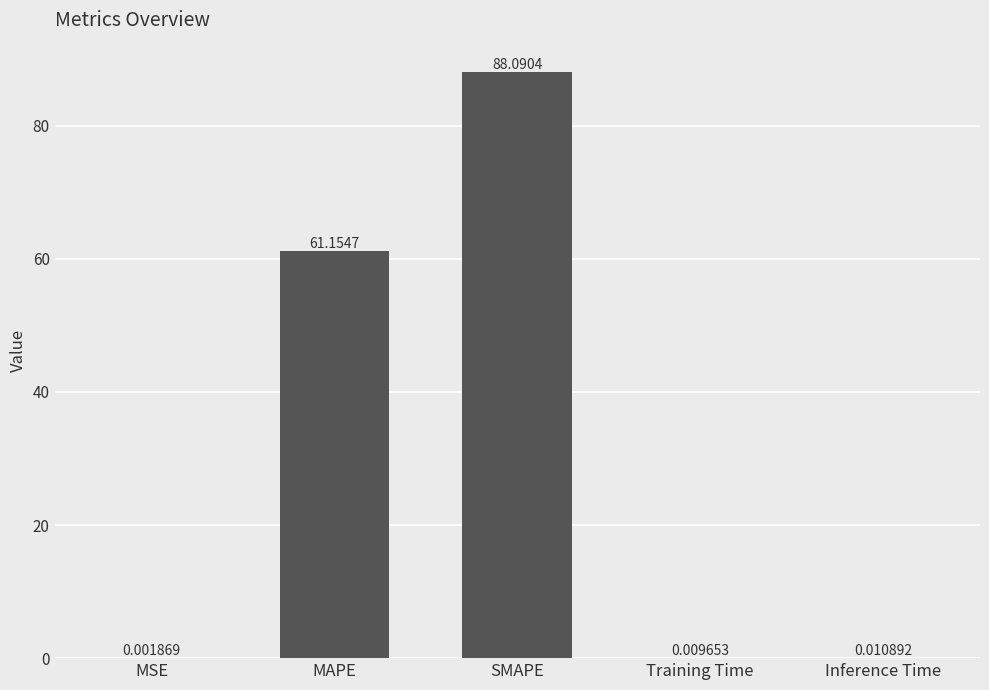

At which label is the value closest to 44?

MAPE